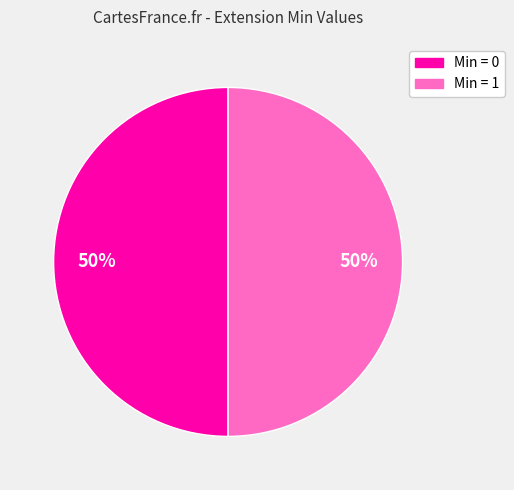

To the nearest percent, what is the average slice percentage?

50%